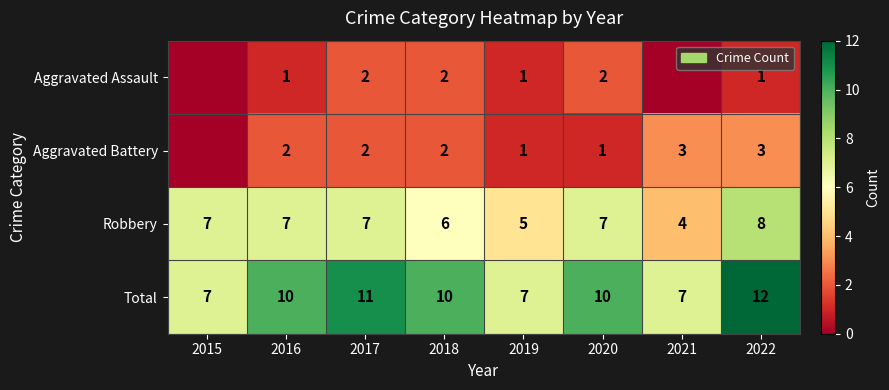

Between 2017 and 2021, which is larger?

2017